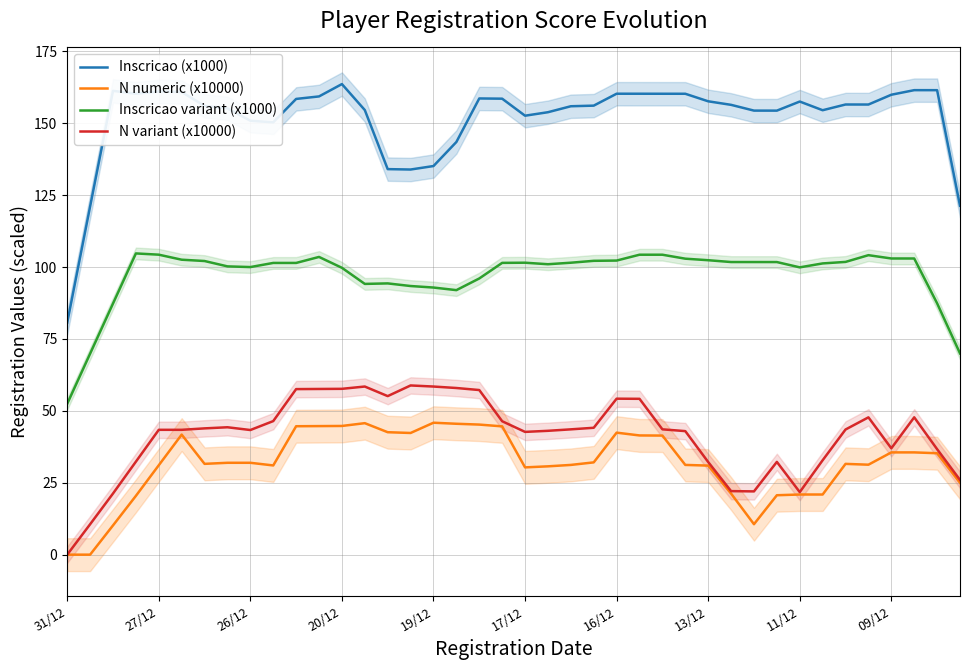

True or false: Inscricao variant (x1000) and Inscricao (x1000) intersect in this chart.

False